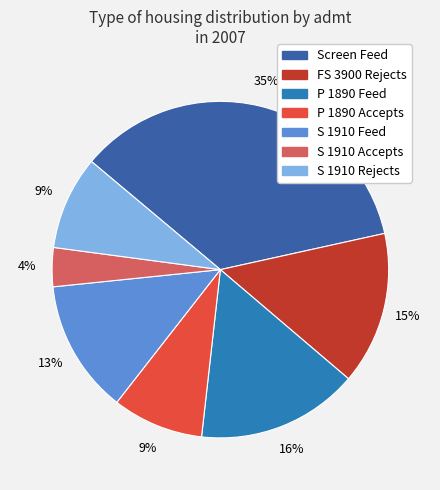

Which category has the smallest portion of the pie?

S 1910 Accepts